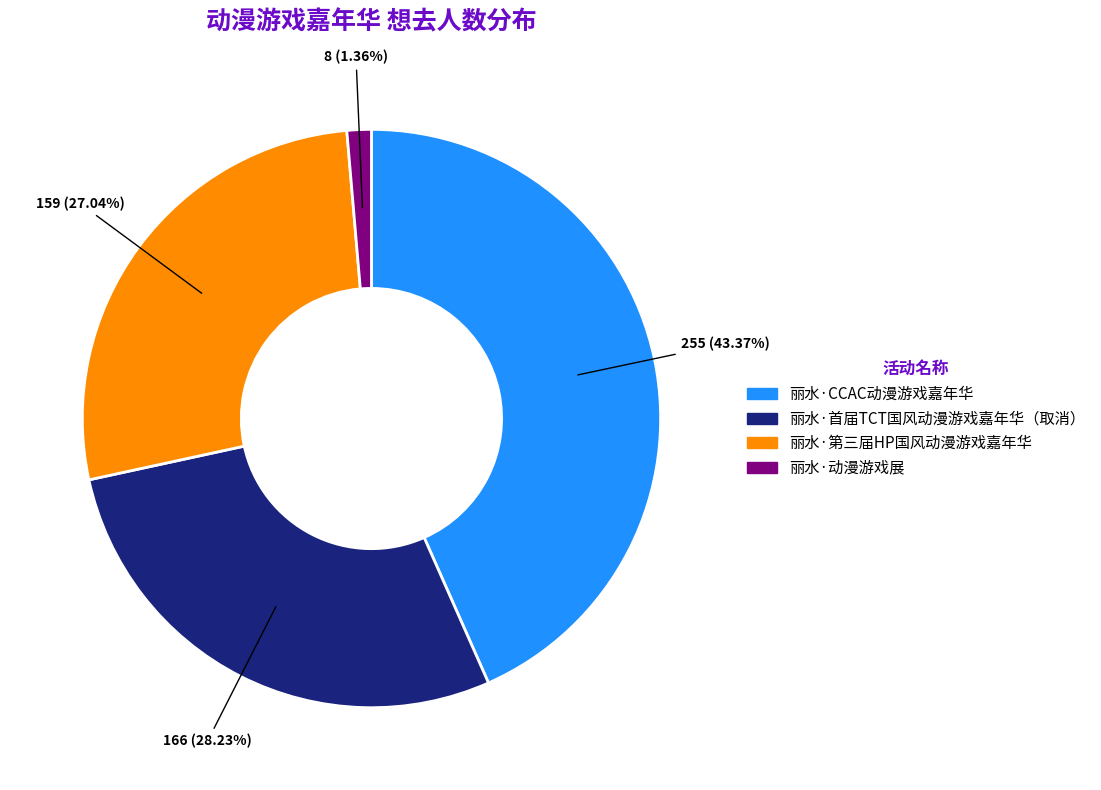

The 丽水·首届TCT国风动漫游戏嘉年华（取消） slice represents 28% of the pie. True or false?

True